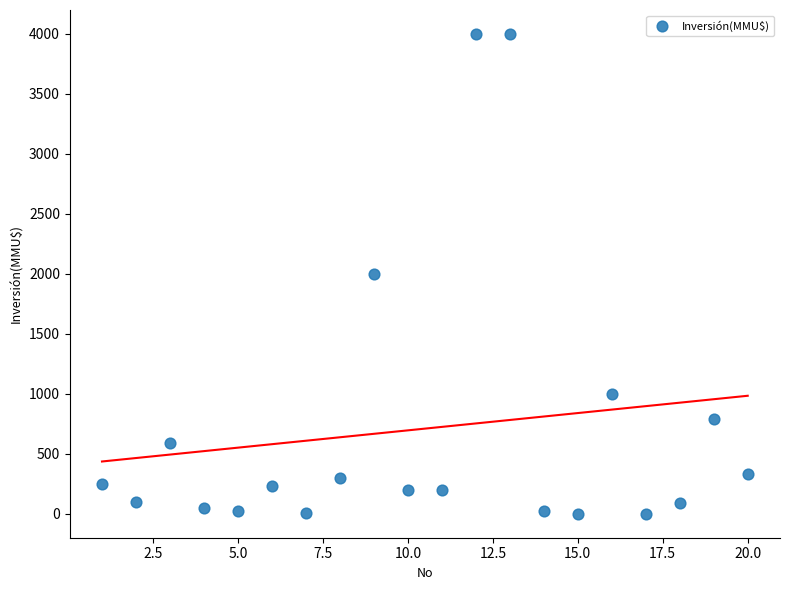

What is the range of Y values (max minus min)?

4000